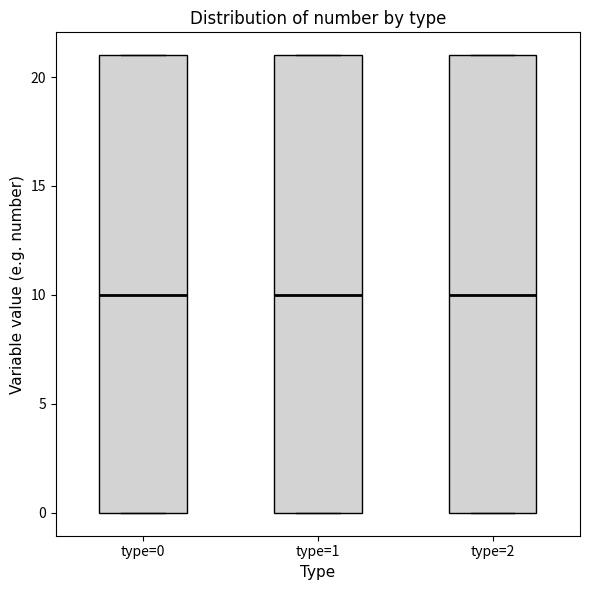

Reading left to right, transcribe this box plot: for each box, give where its median line is, the range the box spans, and where its two whiskers end, as read against the y-axis. The values are not printed on the chart, so give them approximately, as read against the axis.

type=0: median 10, box 0 to 21, whiskers 0 to 21
type=1: median 10, box 0 to 21, whiskers 0 to 21
type=2: median 10, box 0 to 21, whiskers 0 to 21